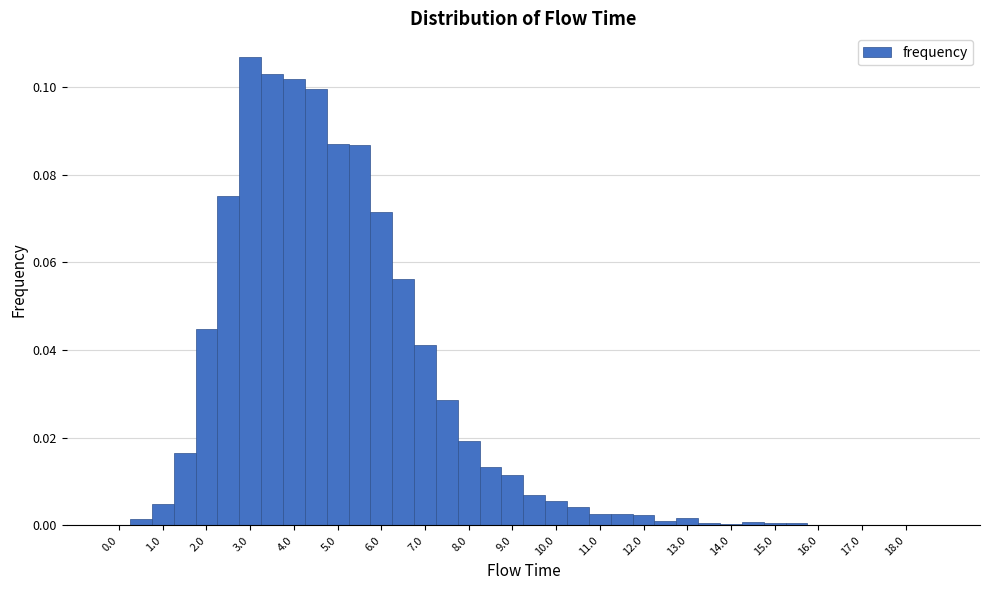

How tall is the bar that spans 7.25 to 7.75 on the x-axis? Neither the bar edges nor the heights are printed on the chart, so give them approximately, as read against the axes.

0.028